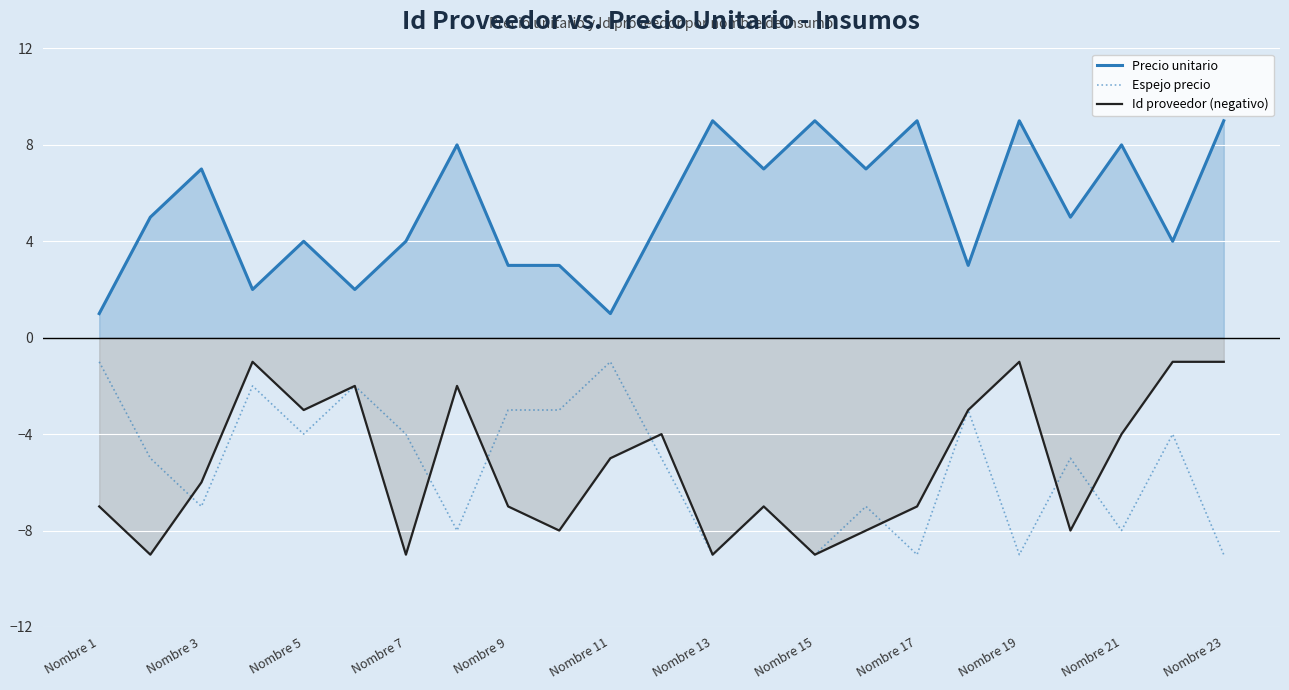

The value of Precio unitario at Nombre 15 is 9. True or false?

True